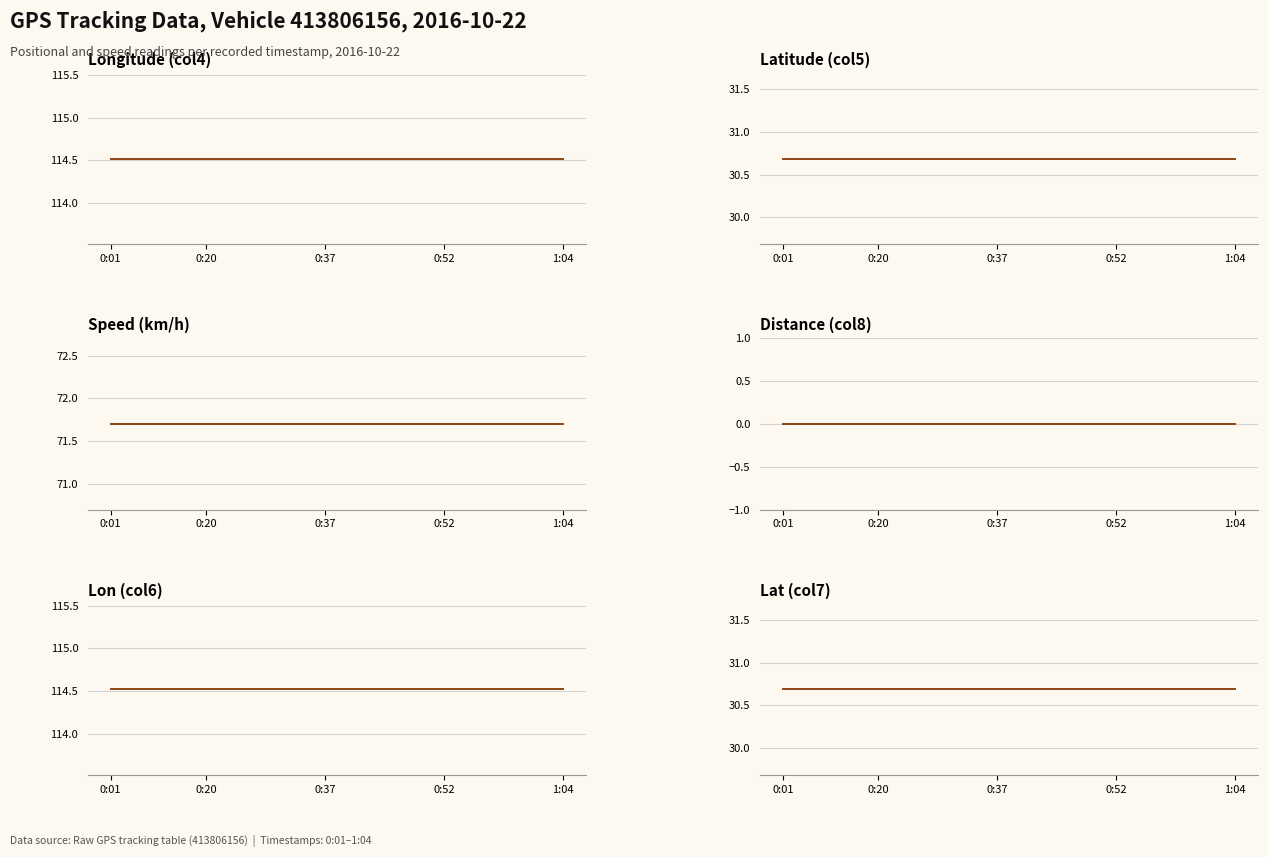

Which category has the lowest value in the Latitude (col5) series?

0:01